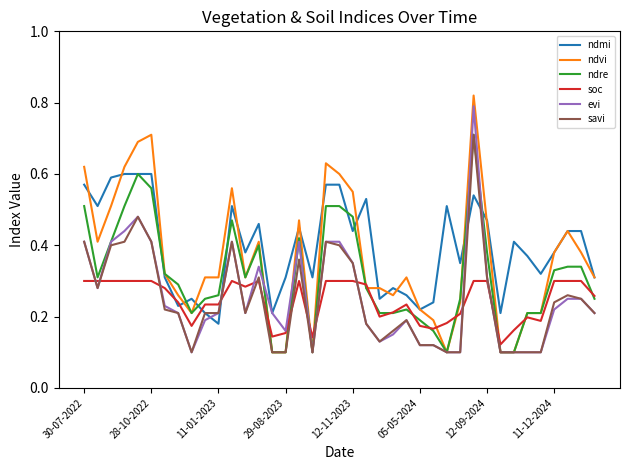

True or false: savi and soc intersect in this chart.

True